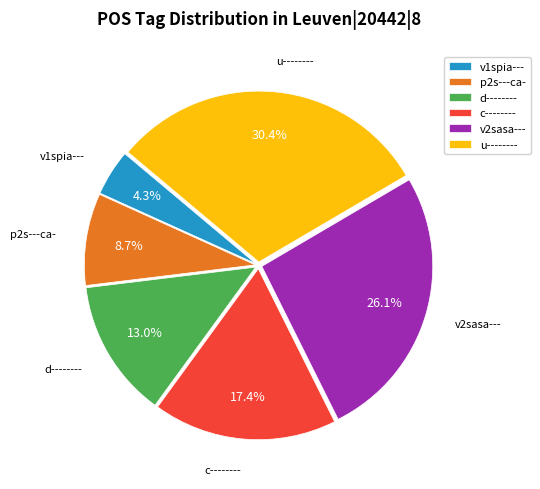

Does any single category account for the majority?

No